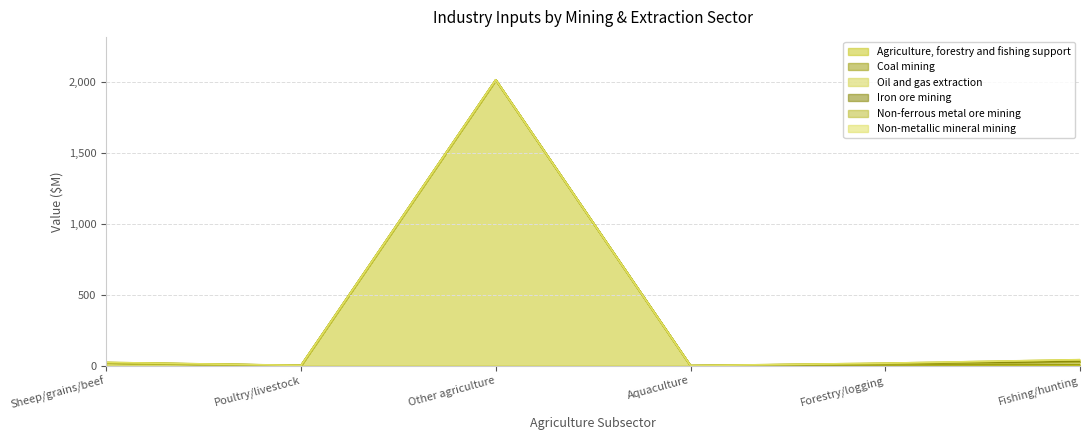

Rank the series by their maximum value, from highest to lowest.

Agriculture, forestry and fishing support, Oil and gas extraction, Non-ferrous metal ore mining, Coal mining, Iron ore mining, Non-metallic mineral mining